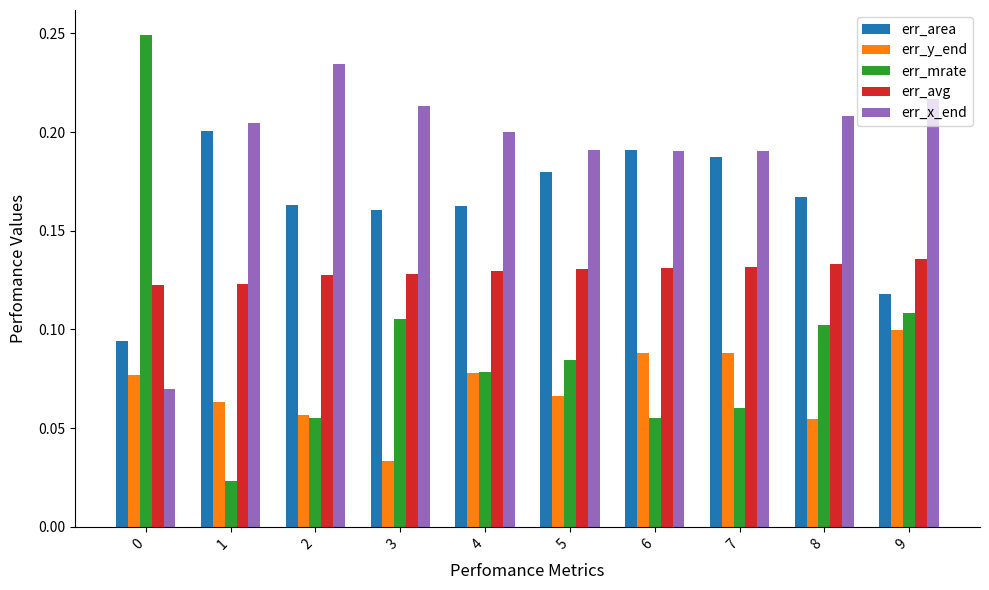

The err_x_end series shows 0.2 at 8. True or false?

True